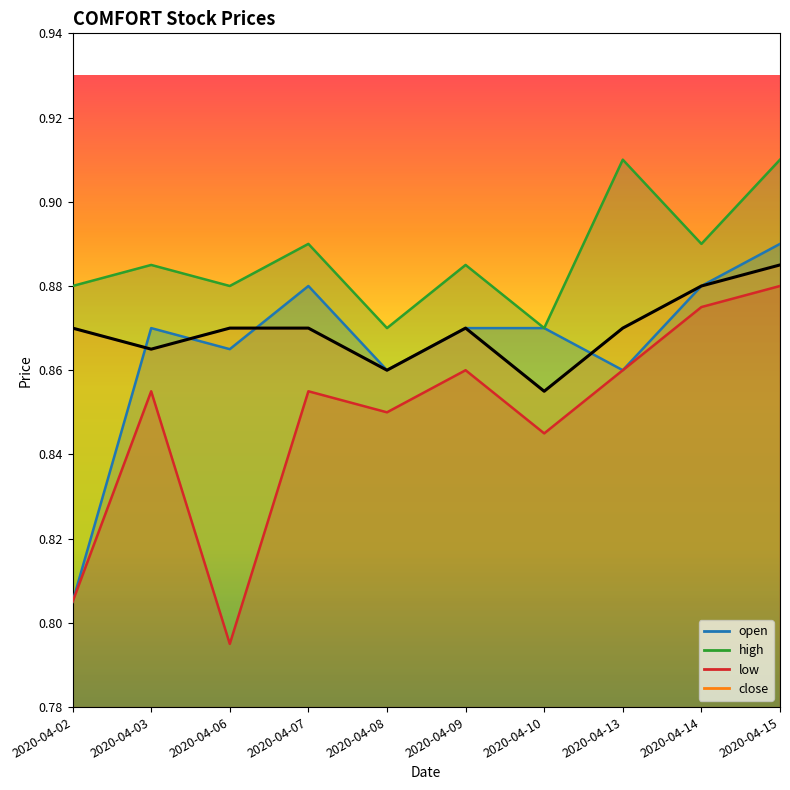

At which label is close closest to 0?

2020-04-10